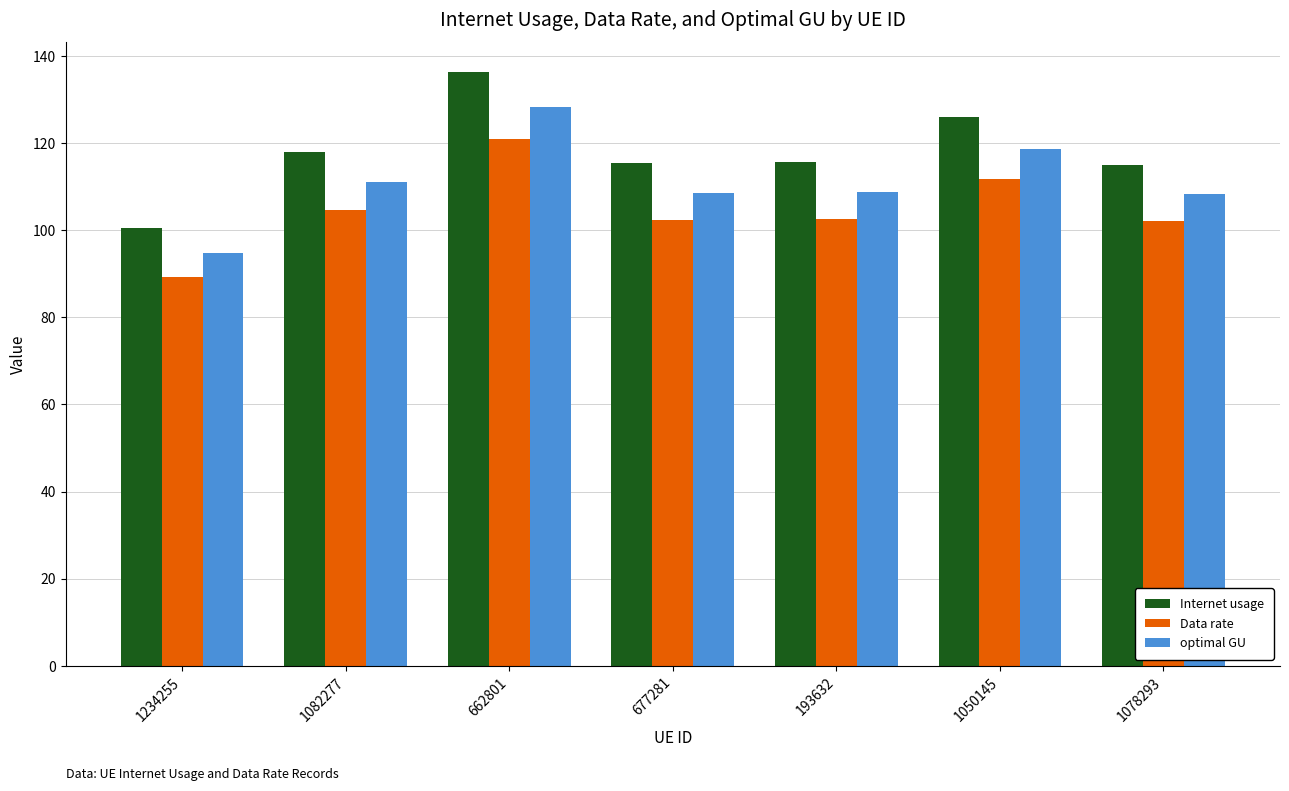

What is the difference between the maximum and minimum values in the optimal GU series?

33.6